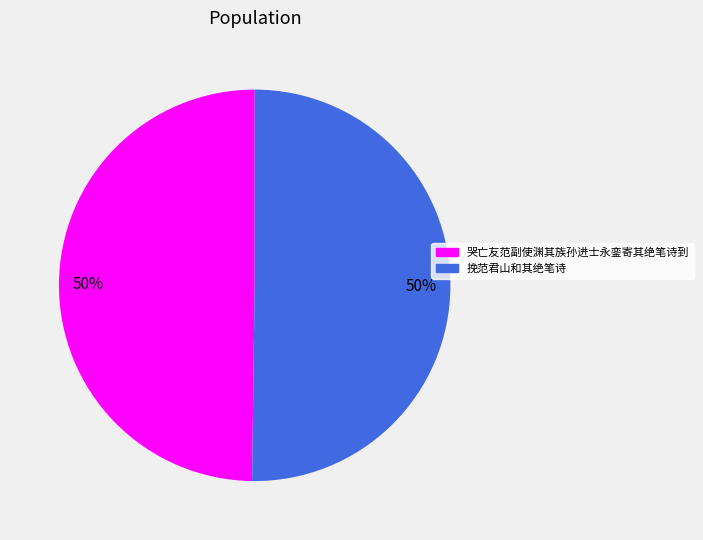

The 挽范君山和其绝笔诗 slice represents 50% of the pie. True or false?

True